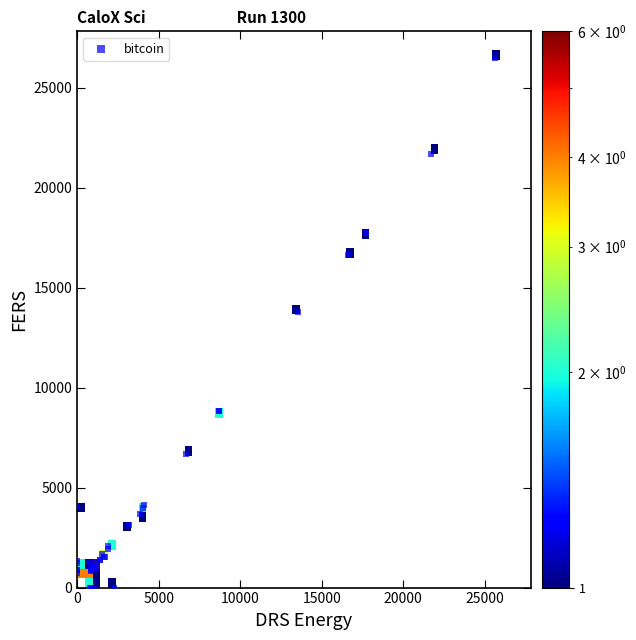

What Y value in the scatter plot is closest to 13247?

13773.9